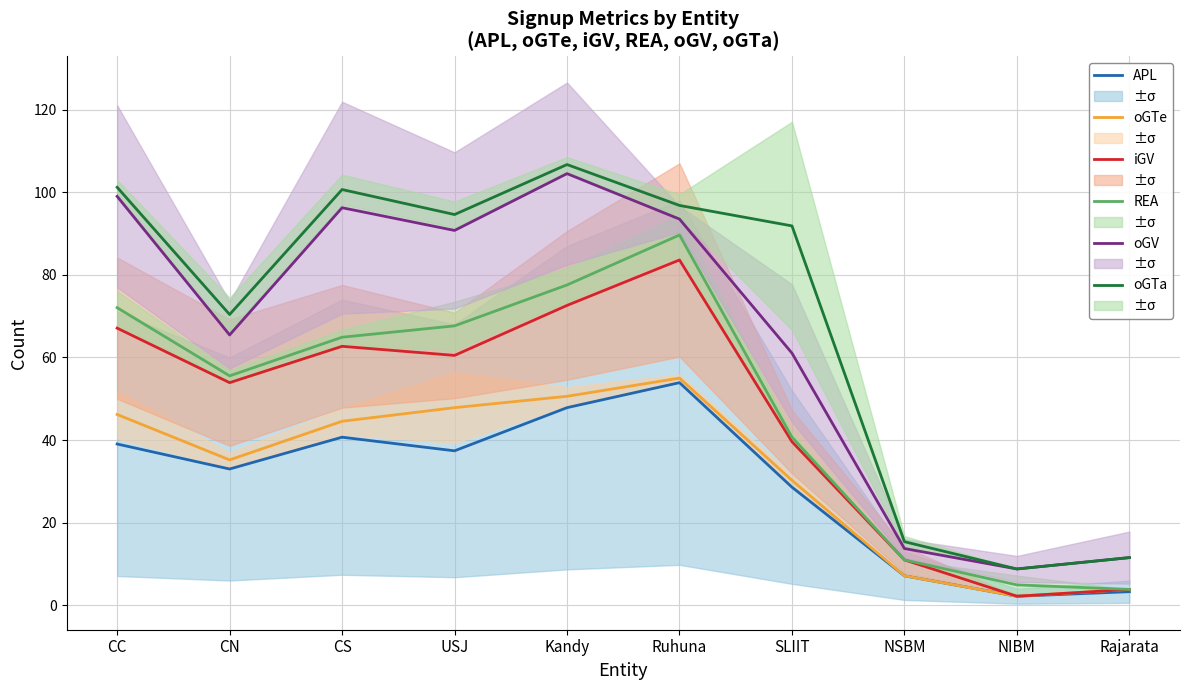

Reading left to right, what are all the values shown in this chart?

APL: 39.1	33.0	40.7	37.4	47.9	53.9	28.6	7.2	2.2	3.3
oGTe: 46.2	35.2	44.6	47.9	50.6	55.0	30.2	7.2	2.2	3.9
iGV: 67.1	53.9	62.7	60.5	72.6	83.6	39.6	11.0	2.2	3.9
REA: 72.1	55.6	64.9	67.7	77.5	89.7	40.7	11.0	5.0	3.9
oGV: 99.0	65.5	96.2	90.8	104.5	93.5	61.1	13.8	8.8	11.6
oGTa: 101.2	70.4	100.7	94.6	106.7	96.8	91.9	15.4	8.8	11.6